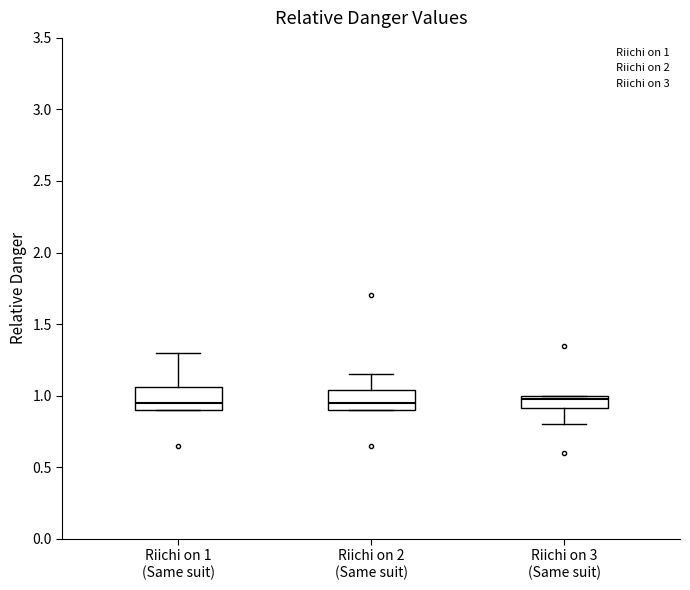

Reading left to right, read every box against the y-axis: the position of its median line, the range the box covers, and the ends of its whiskers. The values are not printed on the chart, so give them approximately, as read against the axis.

Riichi on 1 (Same suit): median 0.95, box 0.90 to 1.05, whiskers 0.90 to 1.30
Riichi on 2 (Same suit): median 0.95, box 0.90 to 1.05, whiskers 0.90 to 1.15
Riichi on 3 (Same suit): median 1.00 (just below the box's upper edge), box 0.90 to 1.00, whiskers 0.80 to 1.00